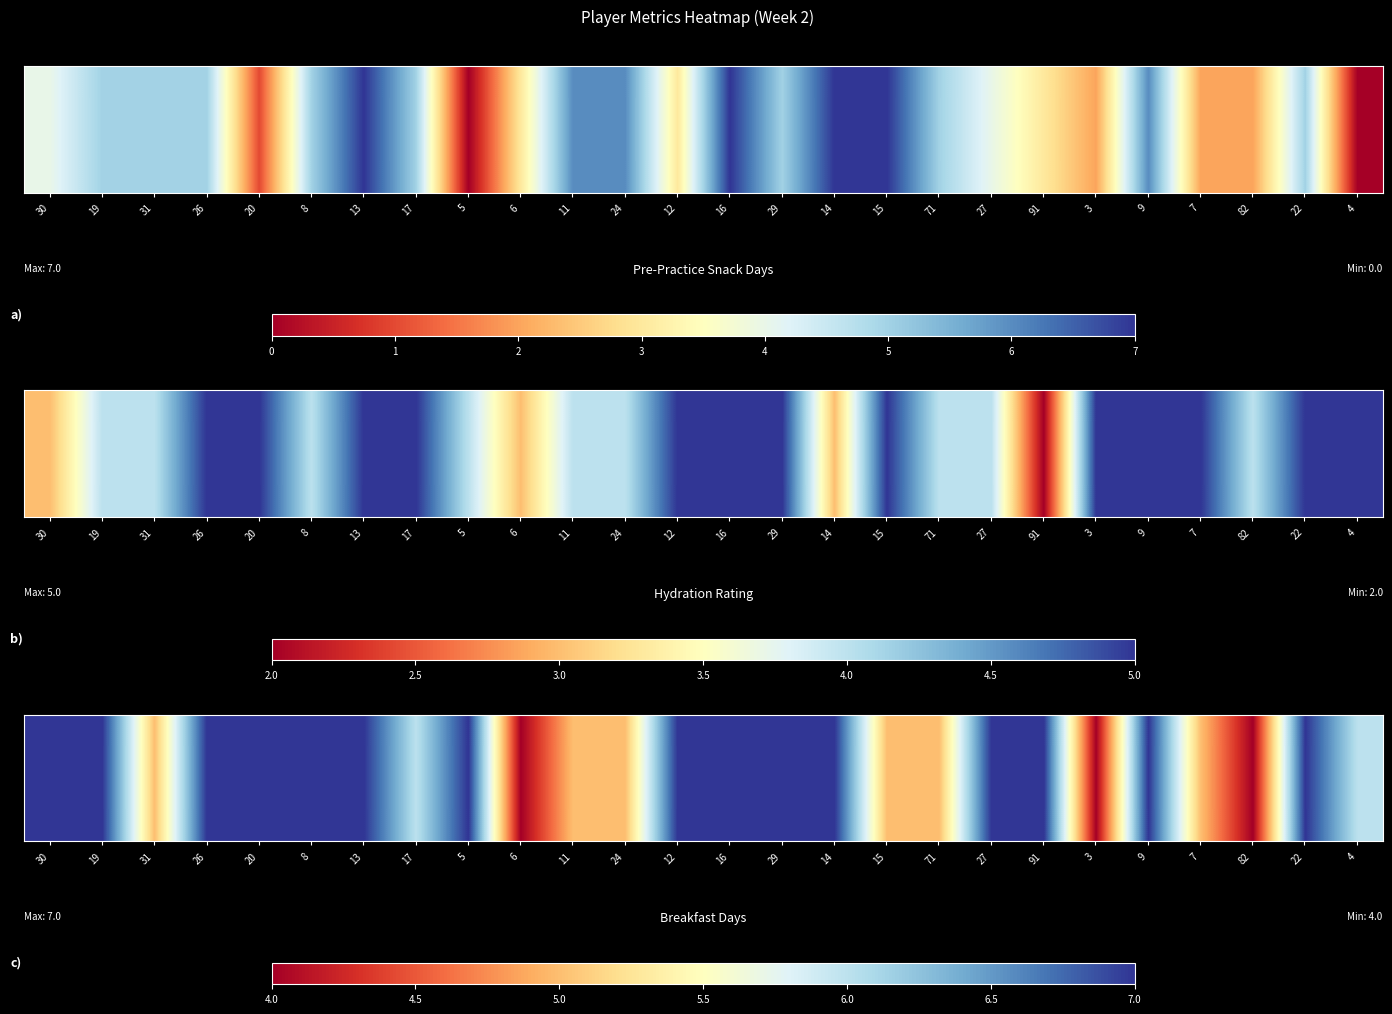

Reading right to left, transcribe all the data shown in this chart.

6	7	4	5	7	4	7	7	5	5	7	7	7	7	5	5	4	7	6	7	7	7	7	5	7	7